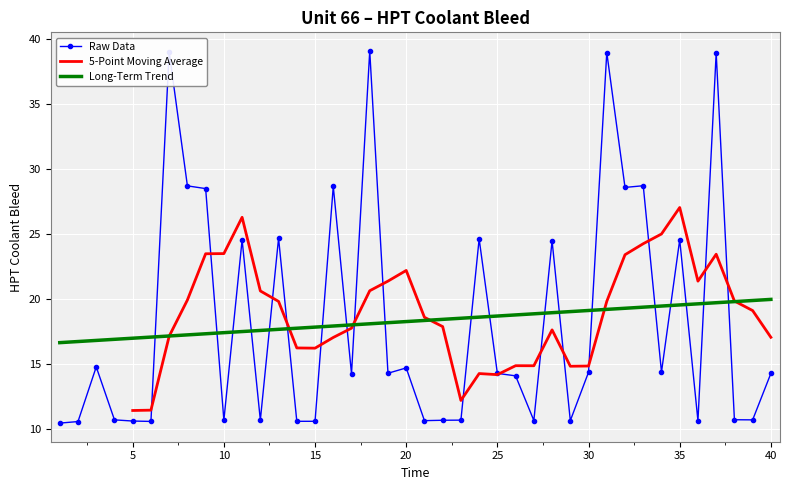

Which label corresponds to the smallest value in the chart?

1